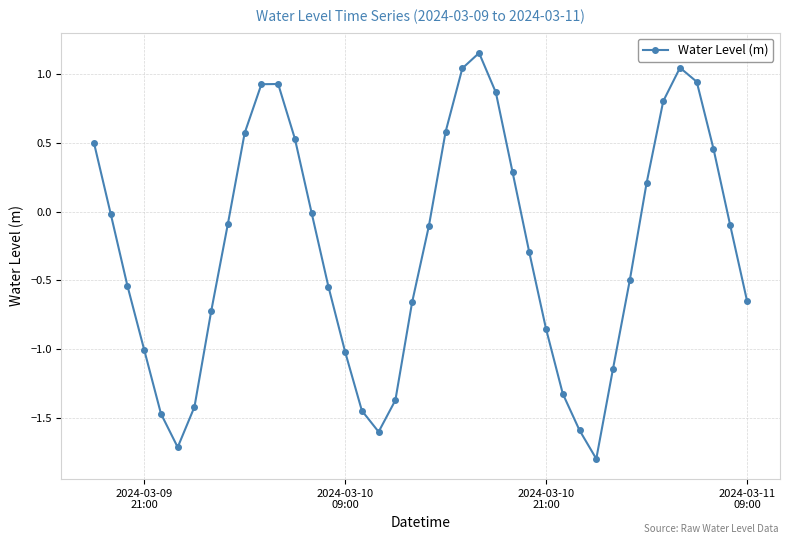

What is the smallest value displayed?

-1.8